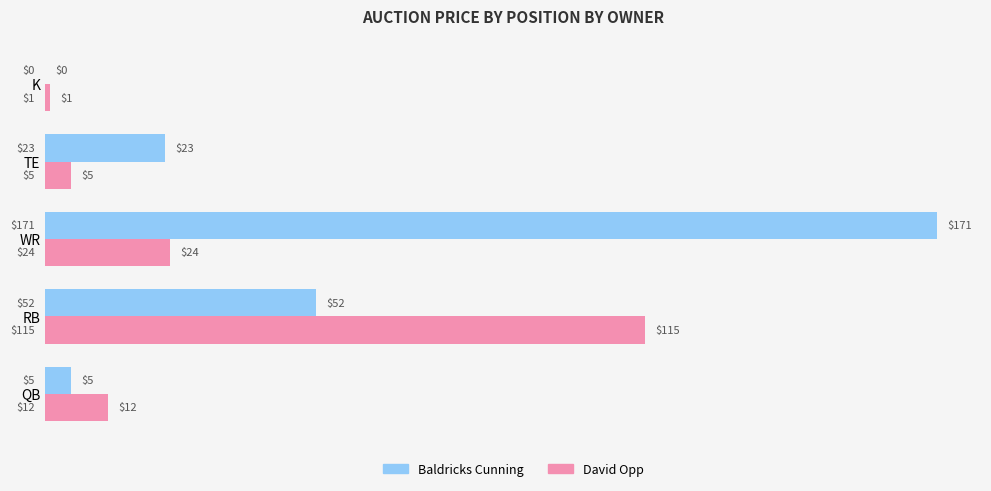

What are all the series names shown in the legend?

Baldricks Cunning, David Opp